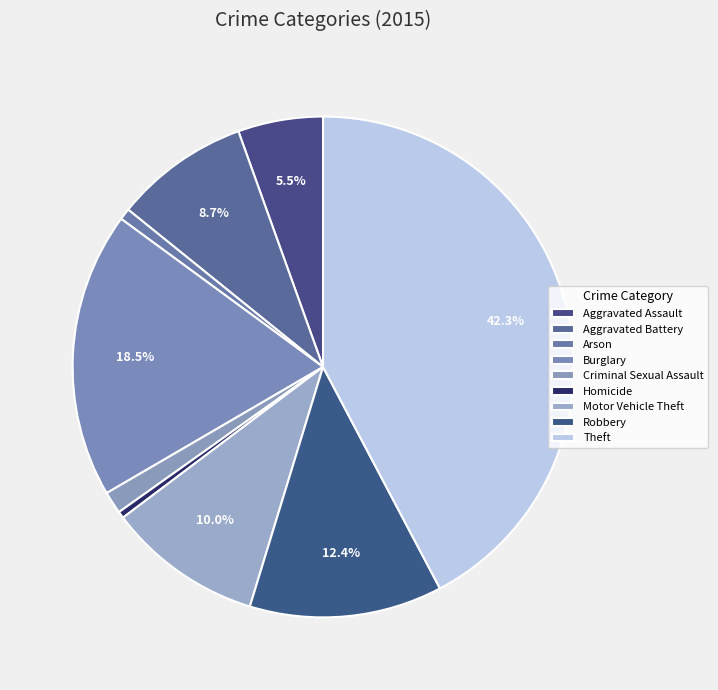

What percentage do Criminal Sexual Assault and Motor Vehicle Theft together represent?

11.4%